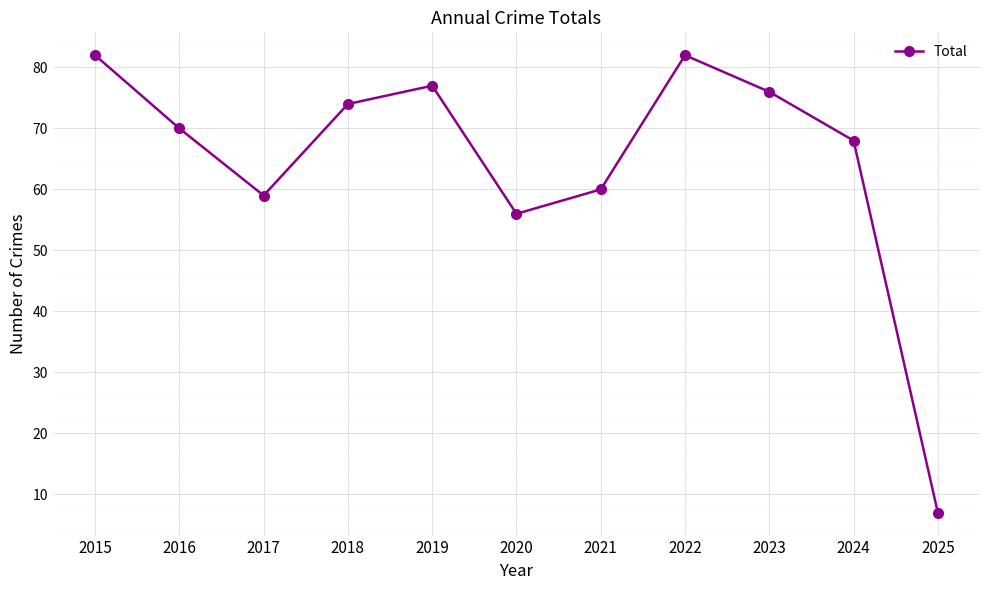

Which label corresponds to the smallest value in the chart?

2025